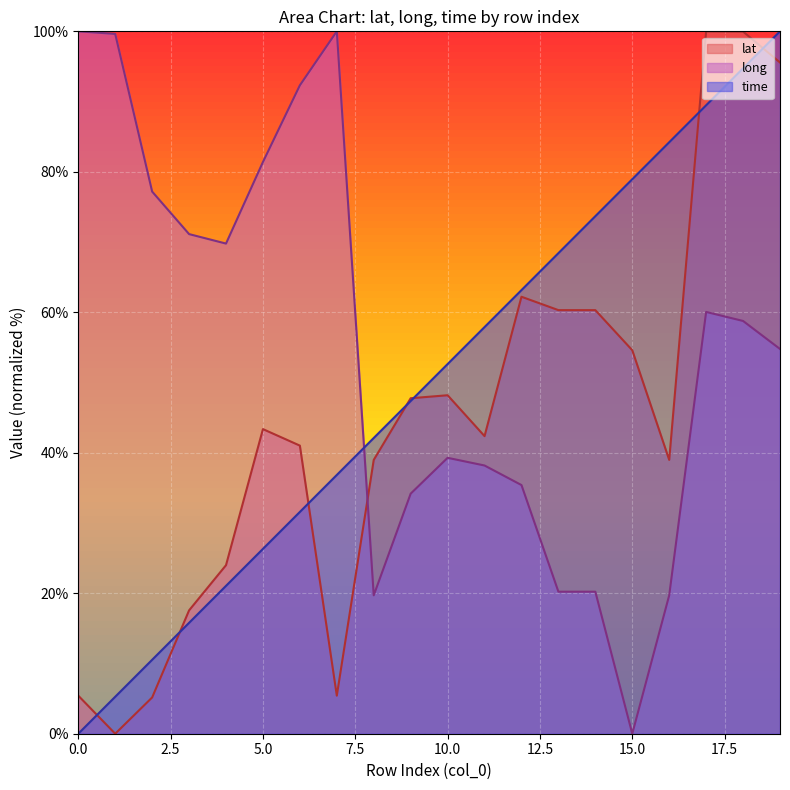

At 14, list the series in order from smallest to largest.

long, lat, time